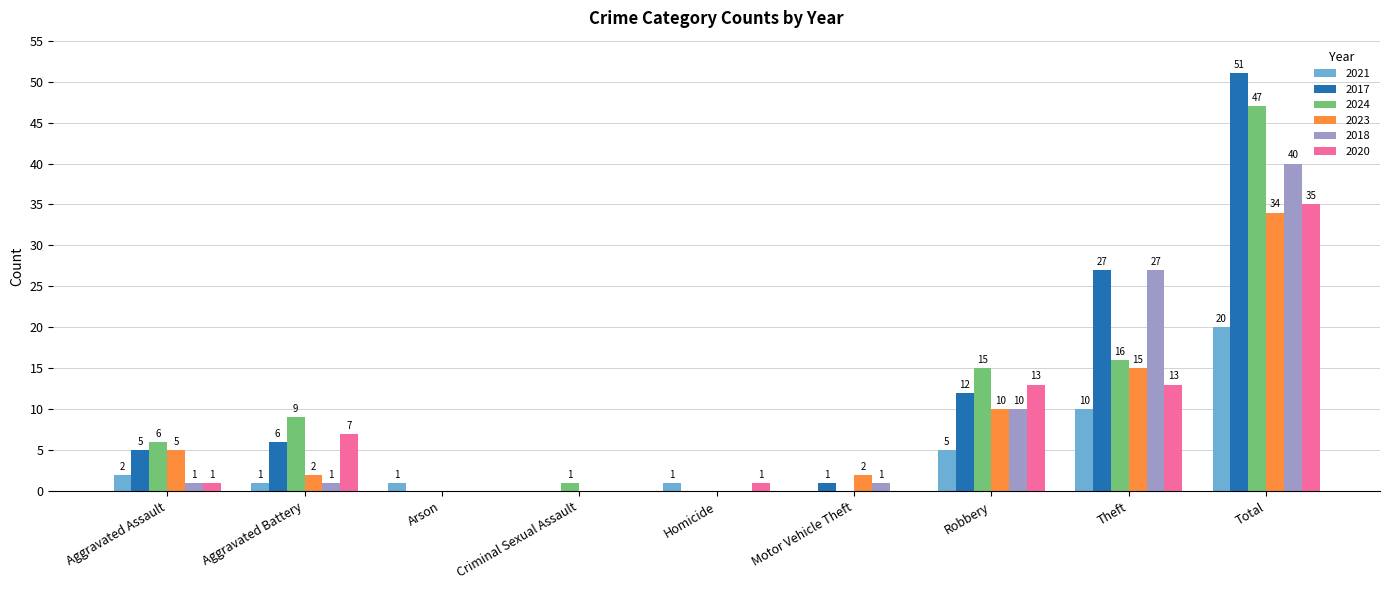

How many data points does each series have?

9